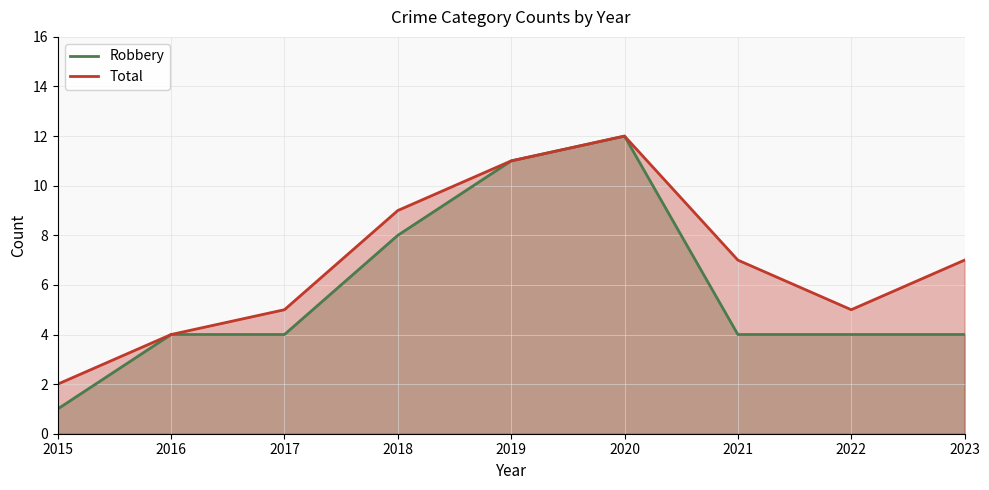

Count the number of categories in the chart.

9